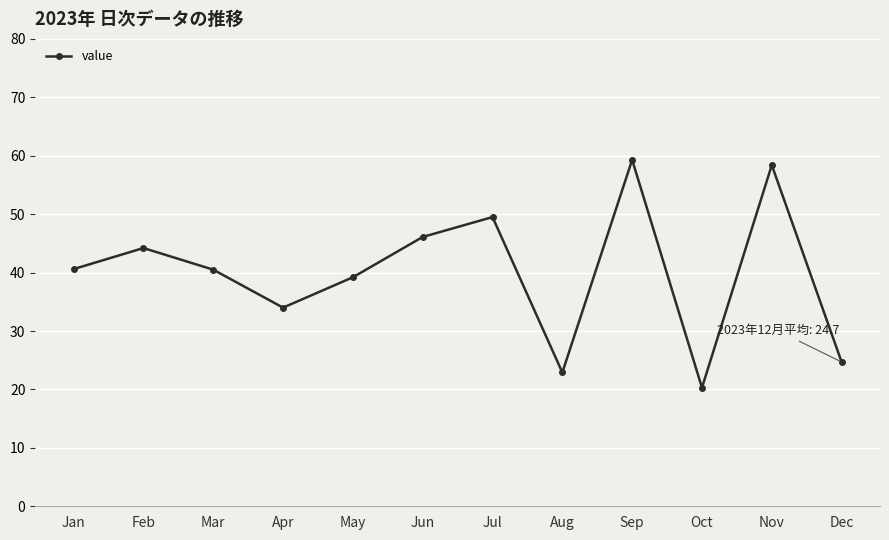

What is the change in value from Sep to Dec?

-34.6